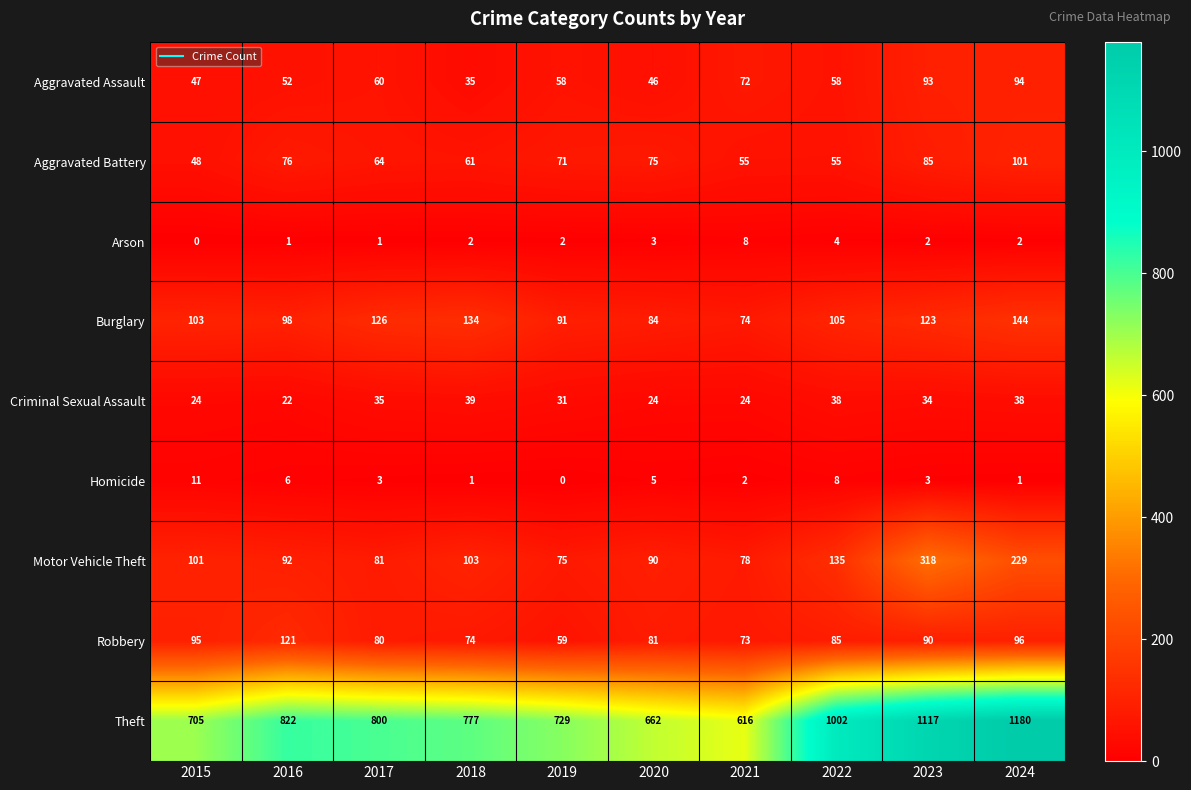

Between 2017 and 2023, which series saw the biggest shift?

Theft